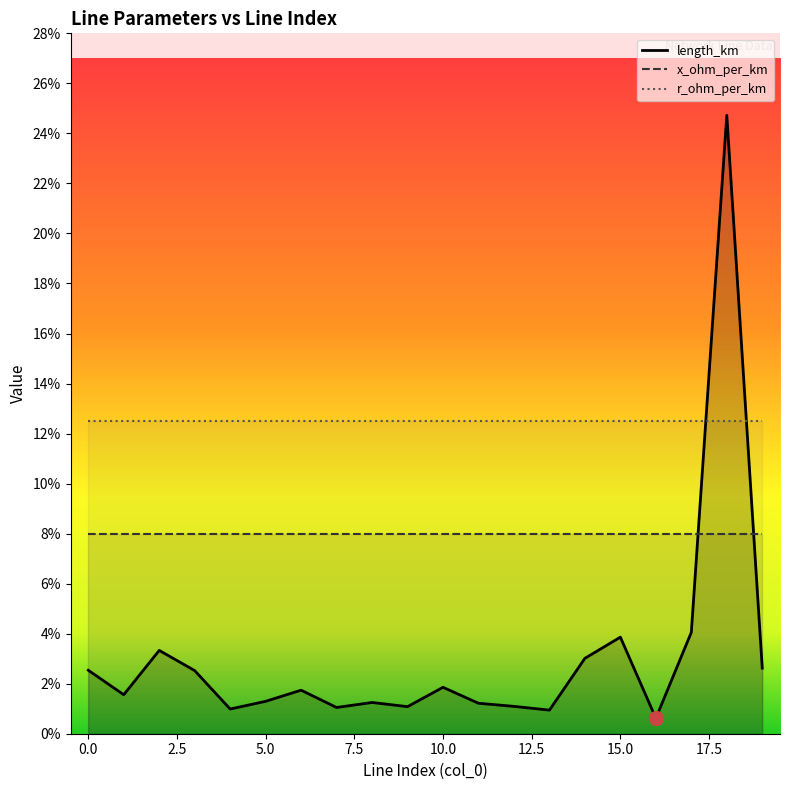

After their last crossing, which series has the higher values: length_km or r_ohm_per_km?

r_ohm_per_km